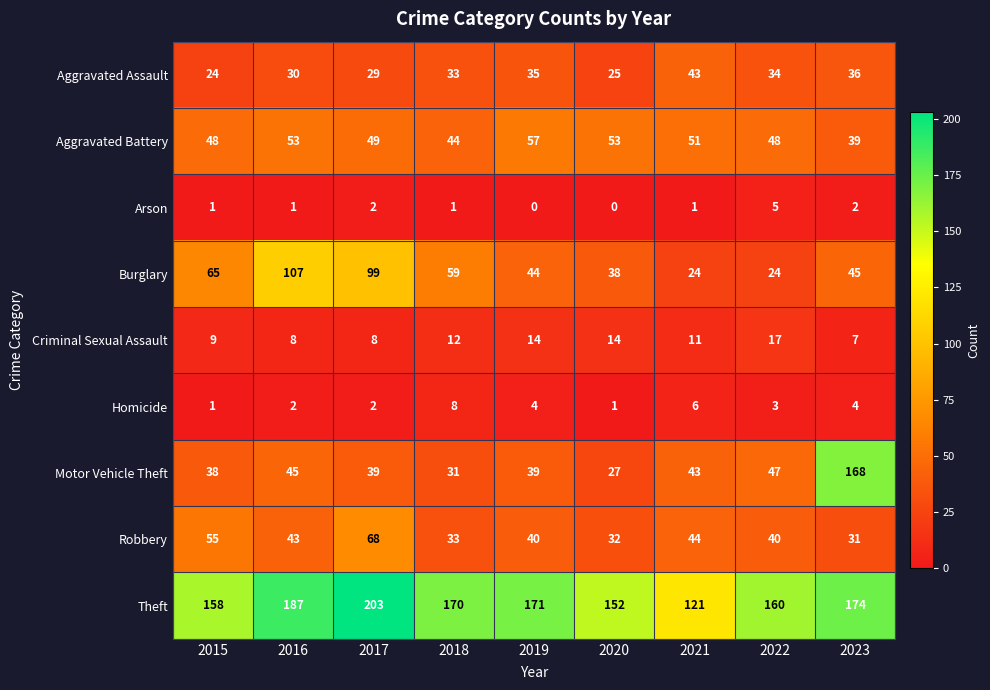

At how many categories does at least one series exceed 119?

9